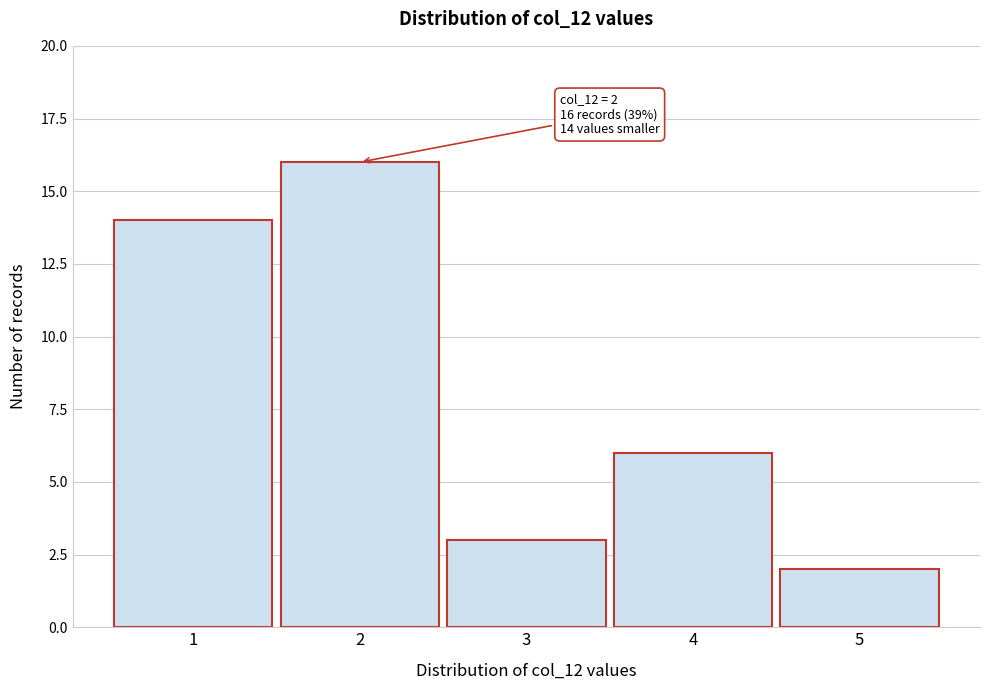

Reading right to left, list all the values displayed in this chart.

2	6	3	16	14